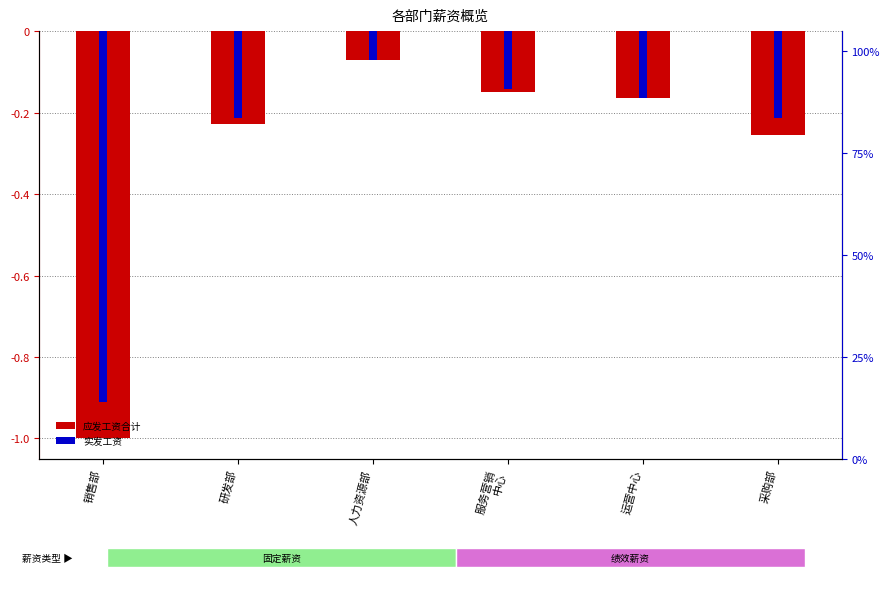

What is the sum of all 实发工资 values?

-1.7